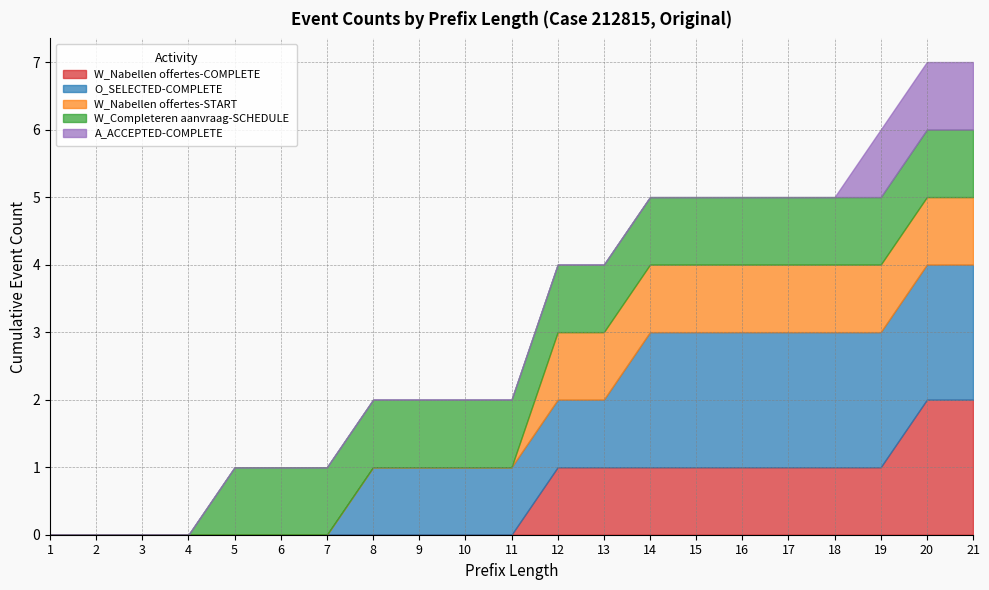

The A_ACCEPTED-COMPLETE series shows -1 at 16. True or false?

False